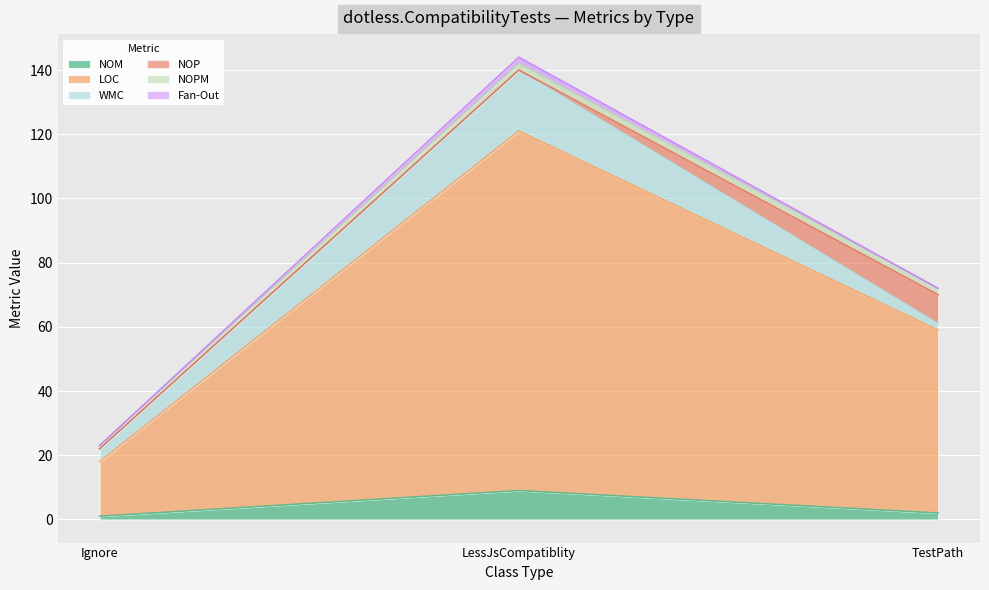

What are all the series names shown in the legend?

NOM, LOC, WMC, NOP, NOPM, Fan-Out